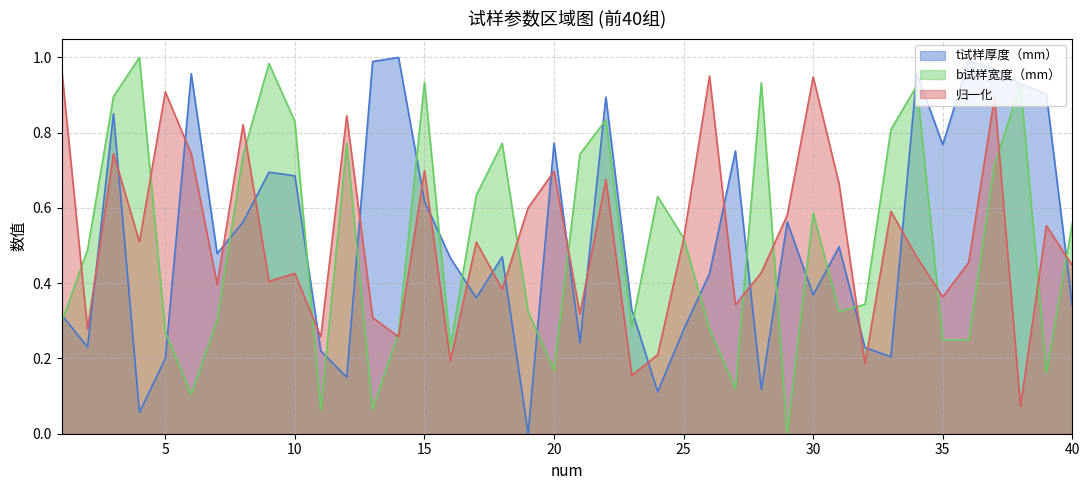

What is the difference between the highest and lowest values at 8?

0.3